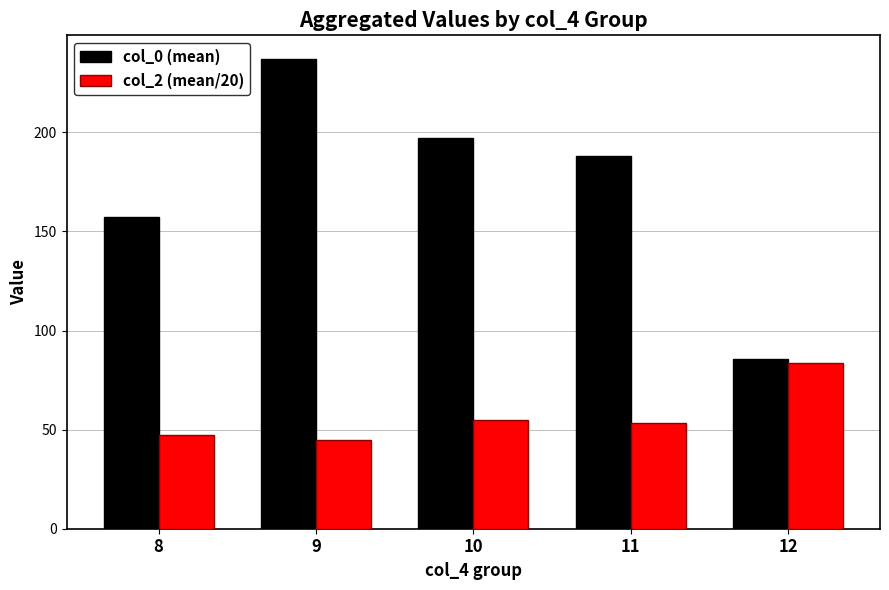

How many distinct data groups are displayed?

2